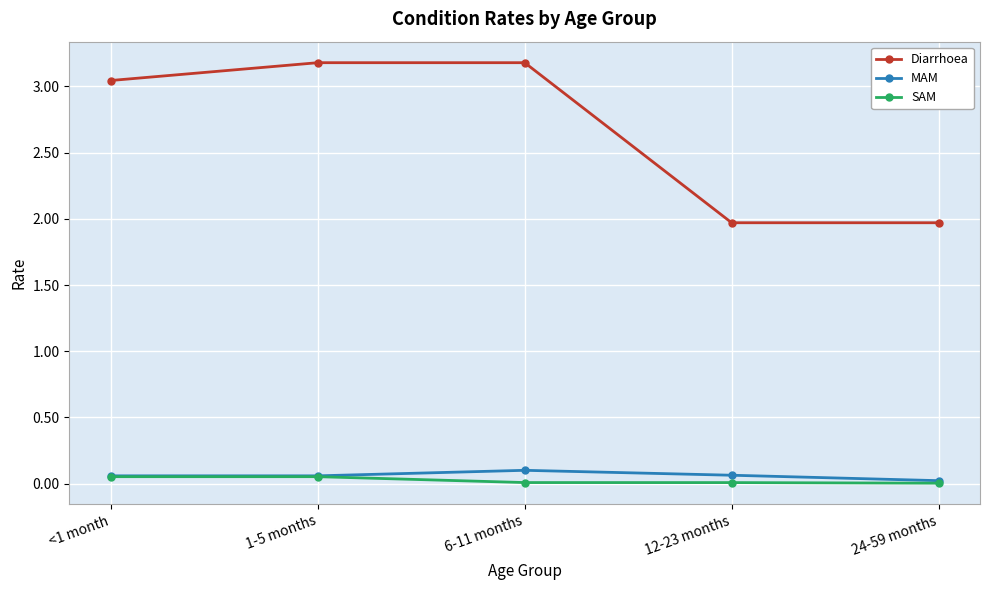

In MAM, how many points are higher than both neighbors (excluding endpoints)?

1